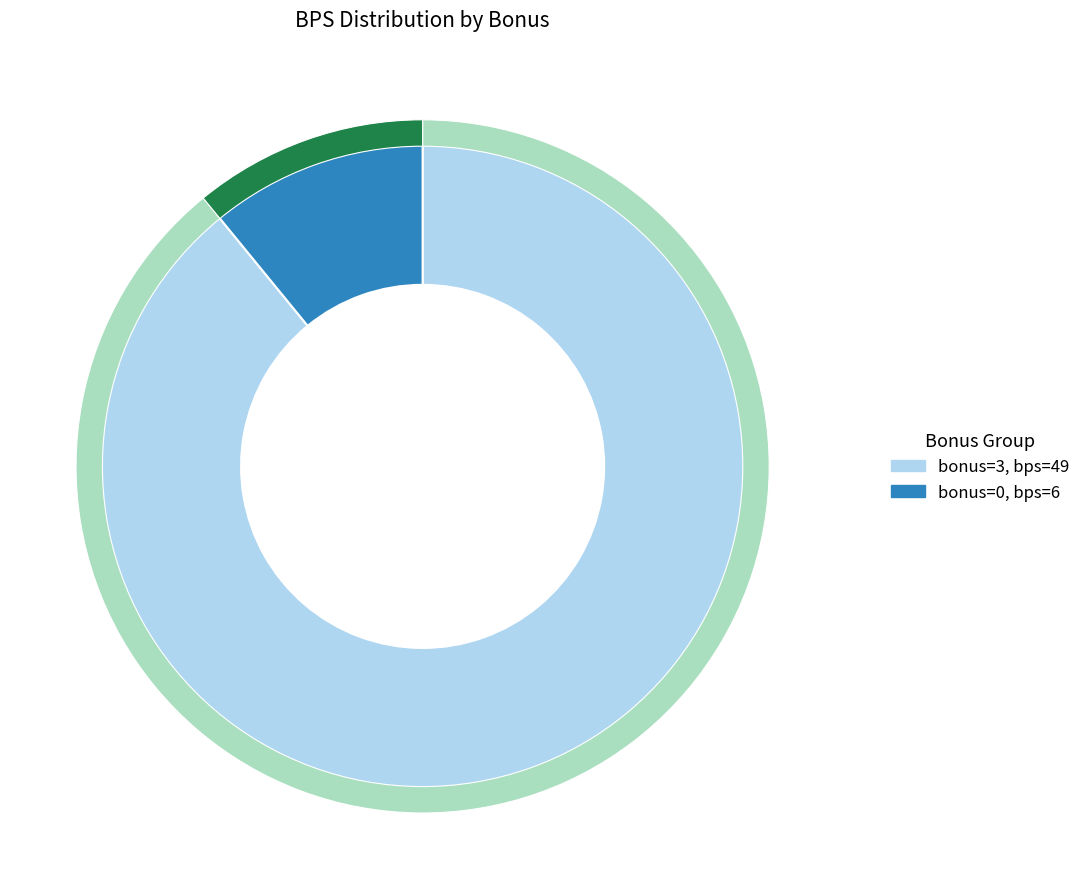

True or false: bonus=0 accounts for 1% of the total.

False